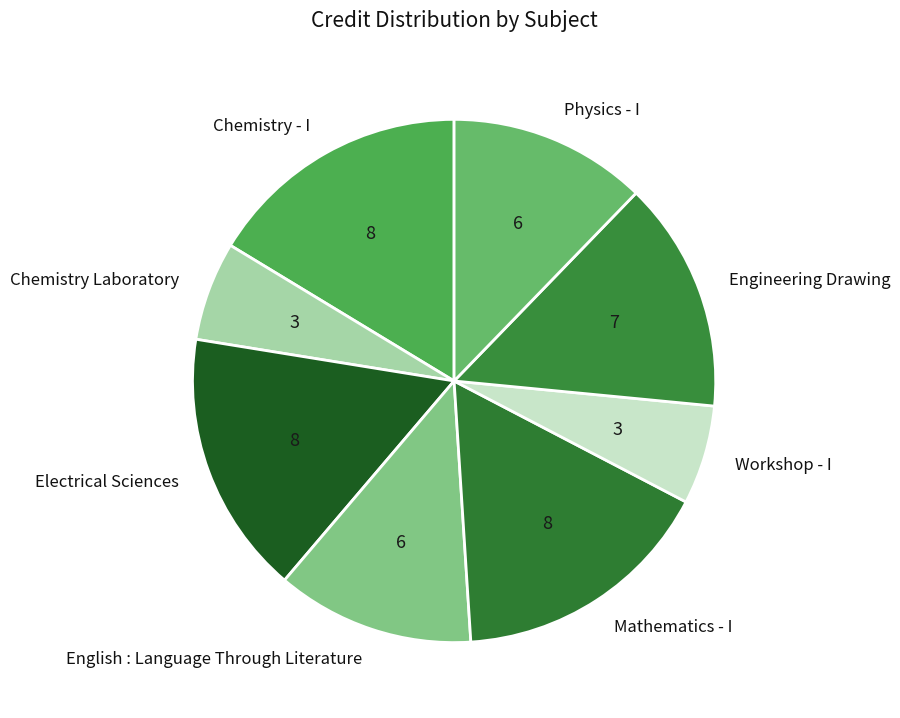

Combined, do Chemistry - I and English : Language Through Literature account for over 50%?

No